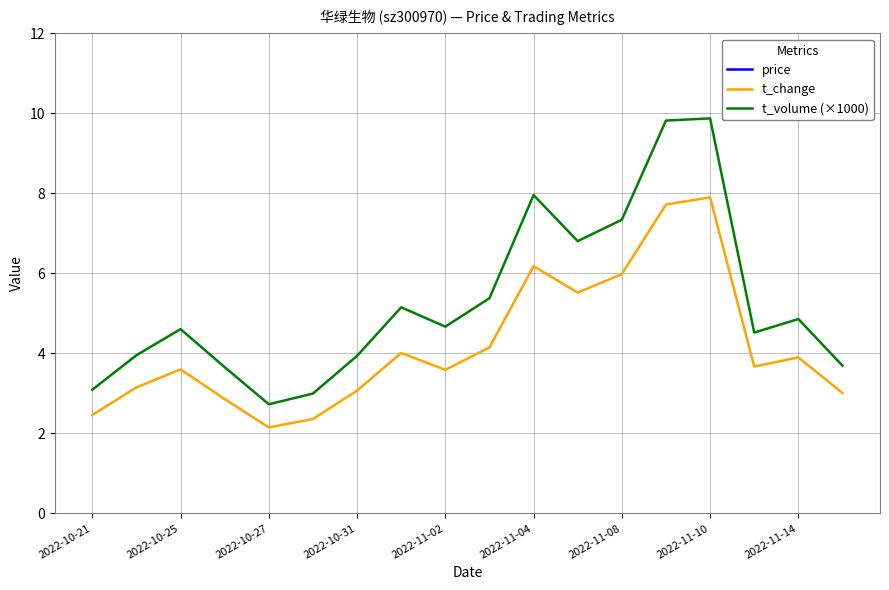

At how many categories does at least one series exceed 2?

18